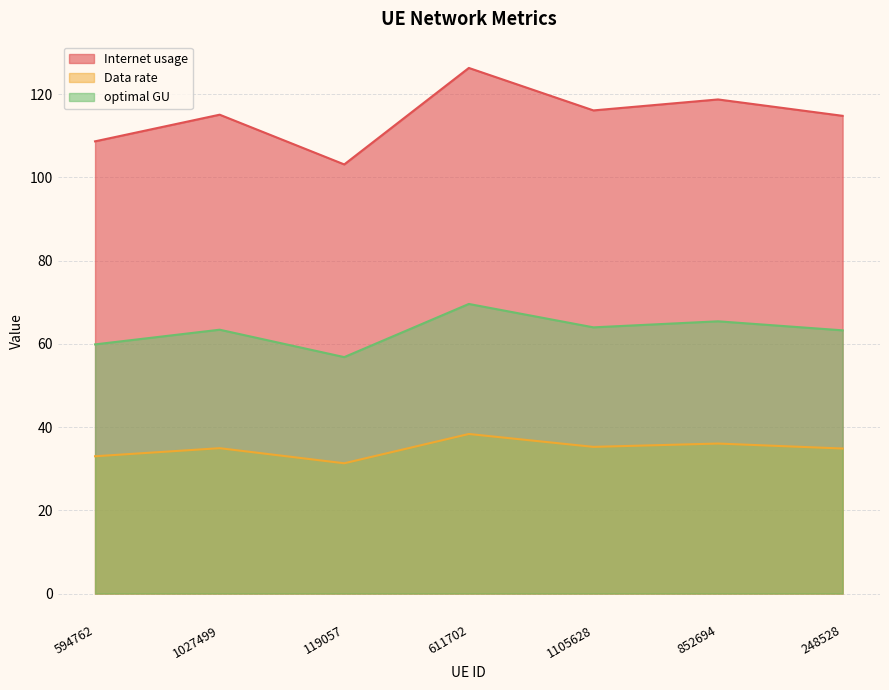

Reading left to right, list all the values displayed in this chart.

Internet usage: 594762=33.0	1027499=34.9	119057=31.3	611702=38.3	1105628=35.2	852694=36.0	248528=34.8
Data rate: 594762=108.6	1027499=115.0	119057=103.1	611702=126.3	1105628=116.1	852694=118.7	248528=114.8
optimal GU: 594762=59.9	1027499=63.4	119057=56.8	611702=69.6	1105628=64.0	852694=65.4	248528=63.2